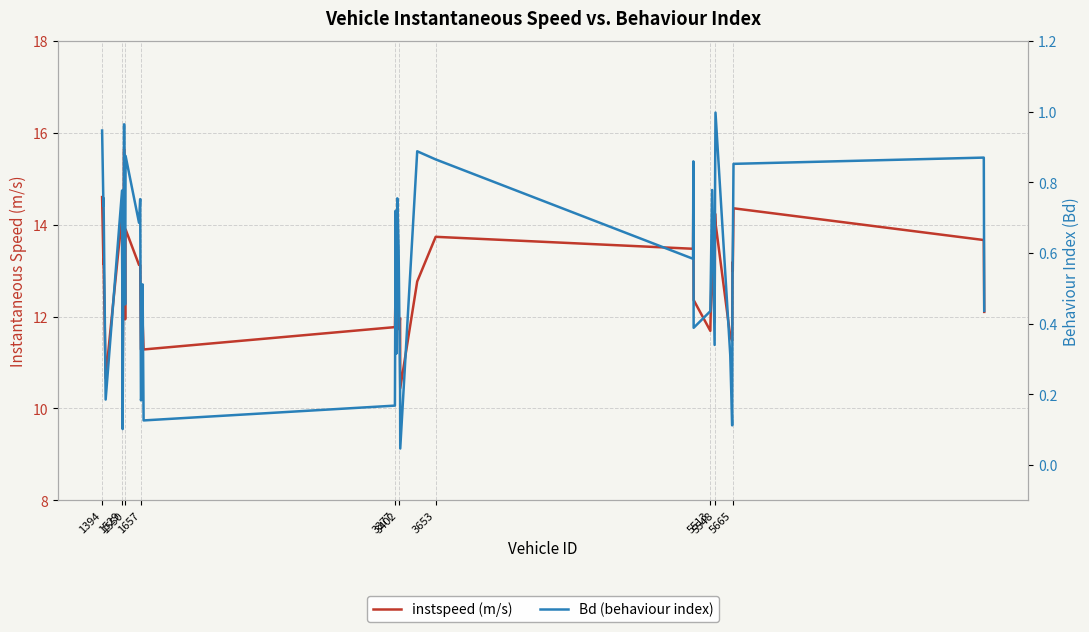

List the series in order of their peak value, highest first.

instspeed (m/s), Bd (behaviour index)